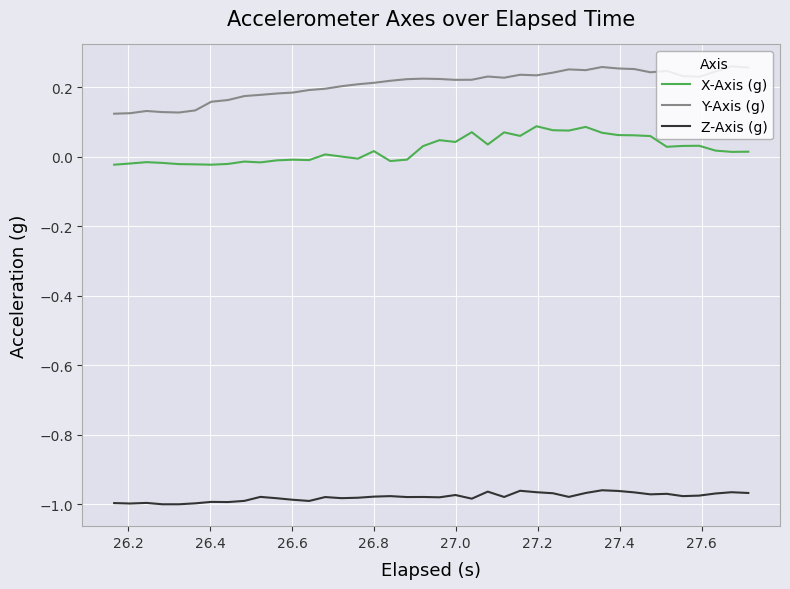

List the series in order of their peak value, highest first.

Y-Axis (g), X-Axis (g), Z-Axis (g)